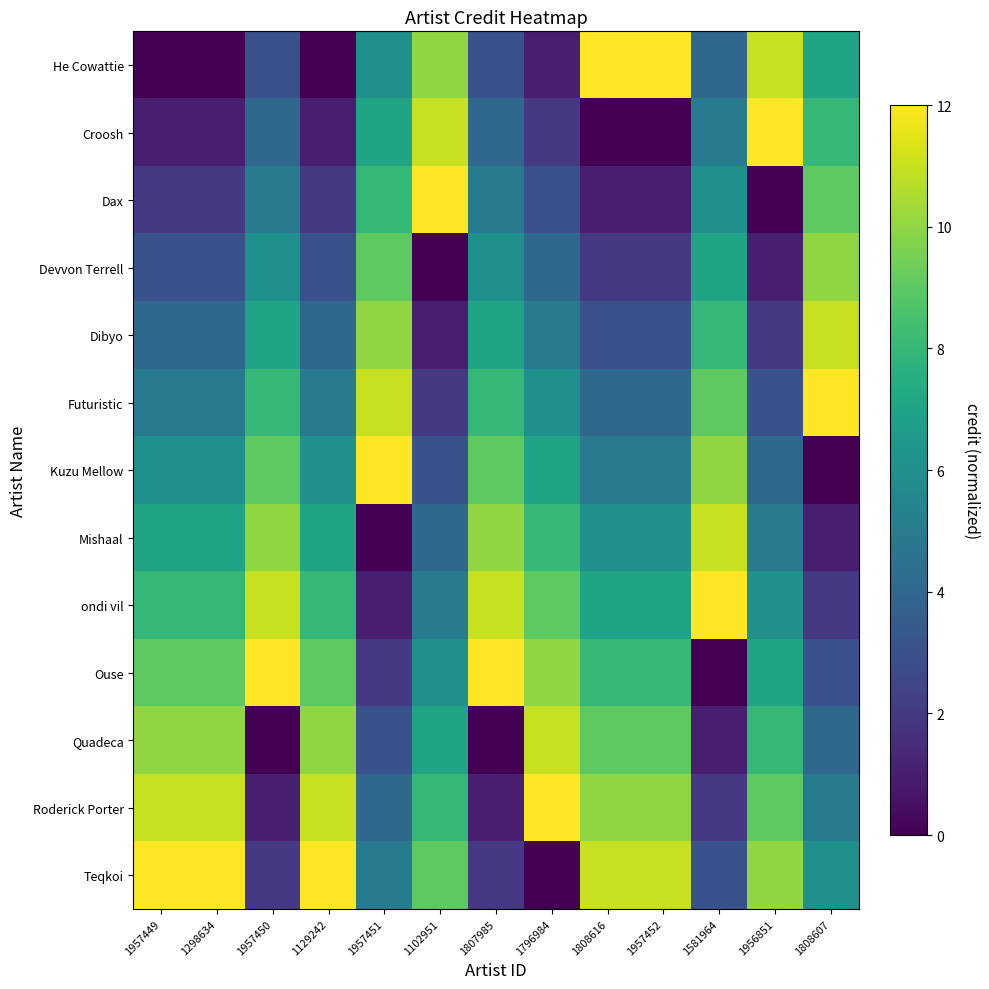

Which series has the largest range (max minus min)?

He Cowattie